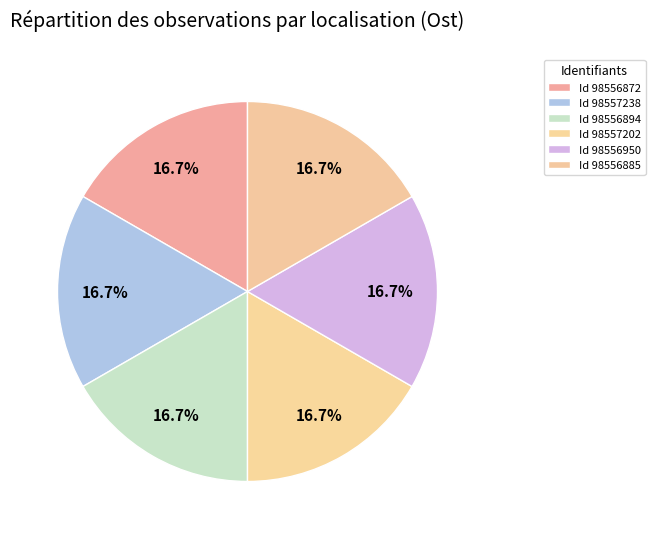

Rank the categories by value from highest to lowest.

98557238, 98556885, 98557202, 98556872, 98556894, 98556950